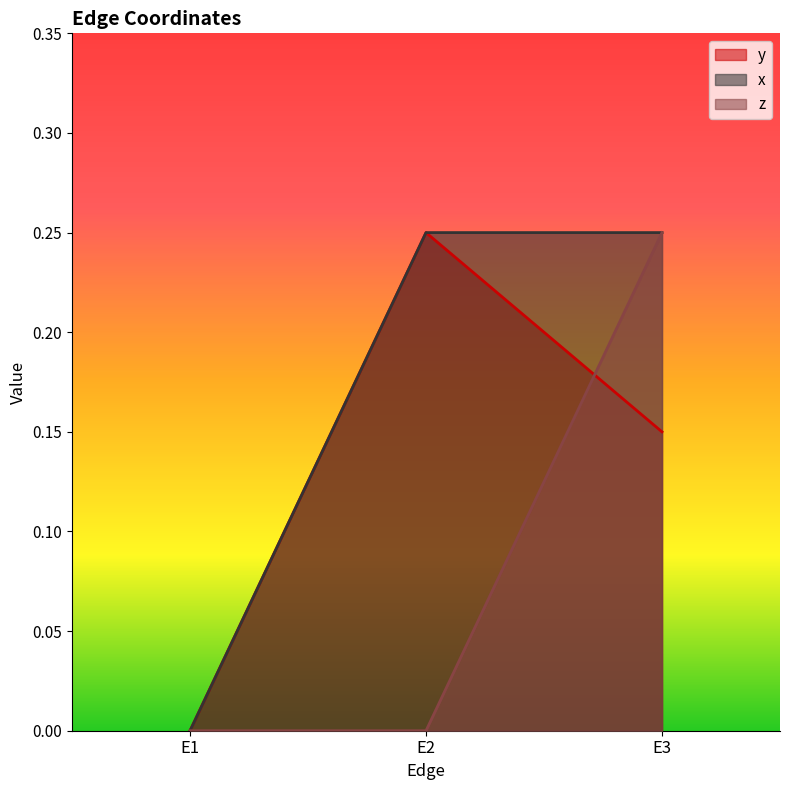

Which series has the largest range (max minus min)?

y